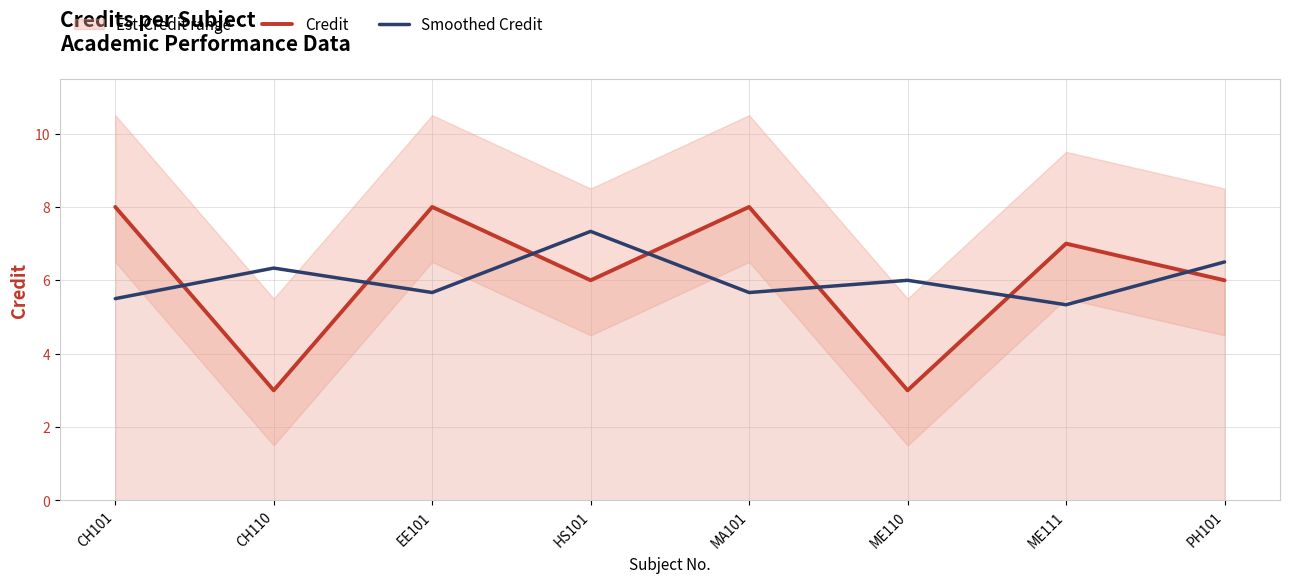

What is the spread (max minus min) of values at HS101?

1.3